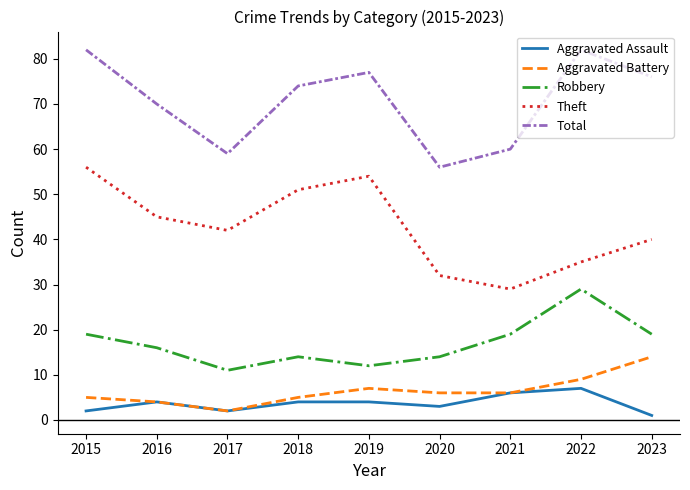

How many interior local valleys does the Total series have?

2